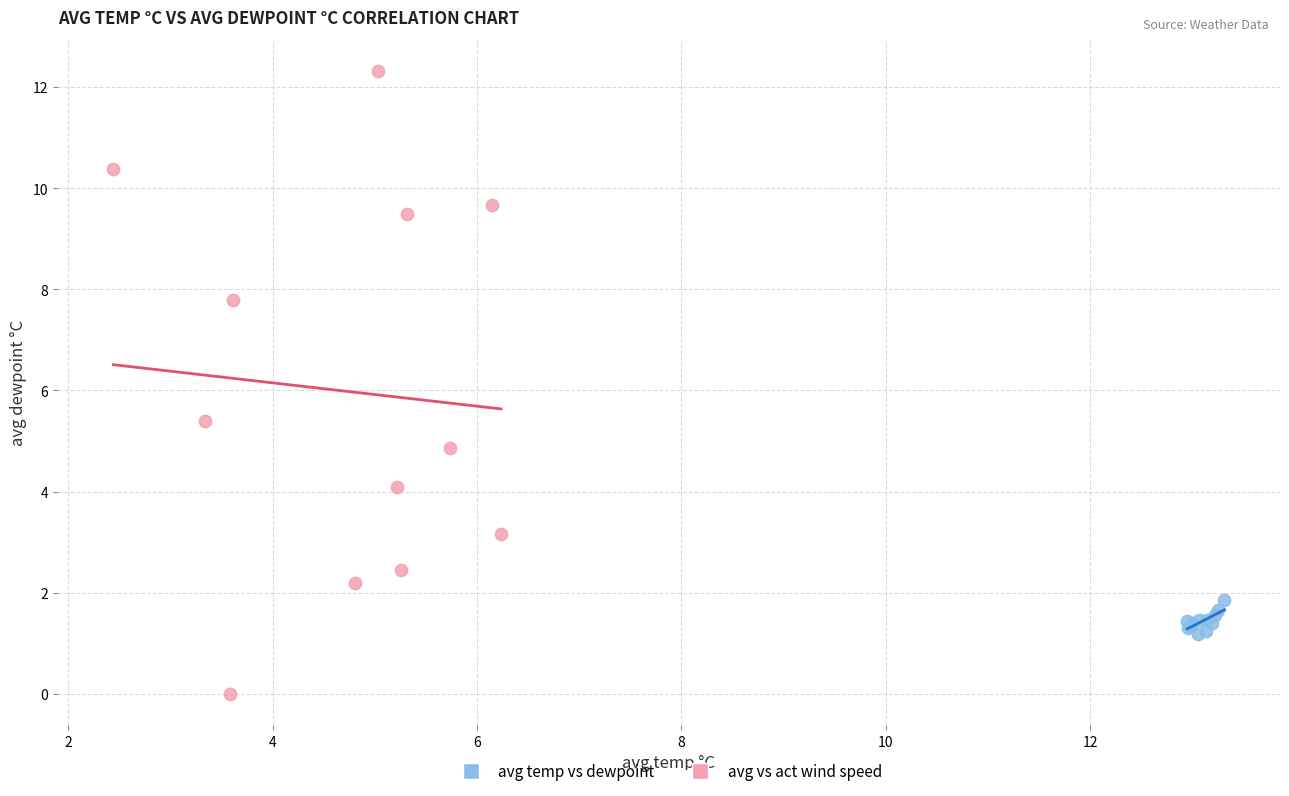

Which series has the widest spread of Y values?

avg vs act wind speed